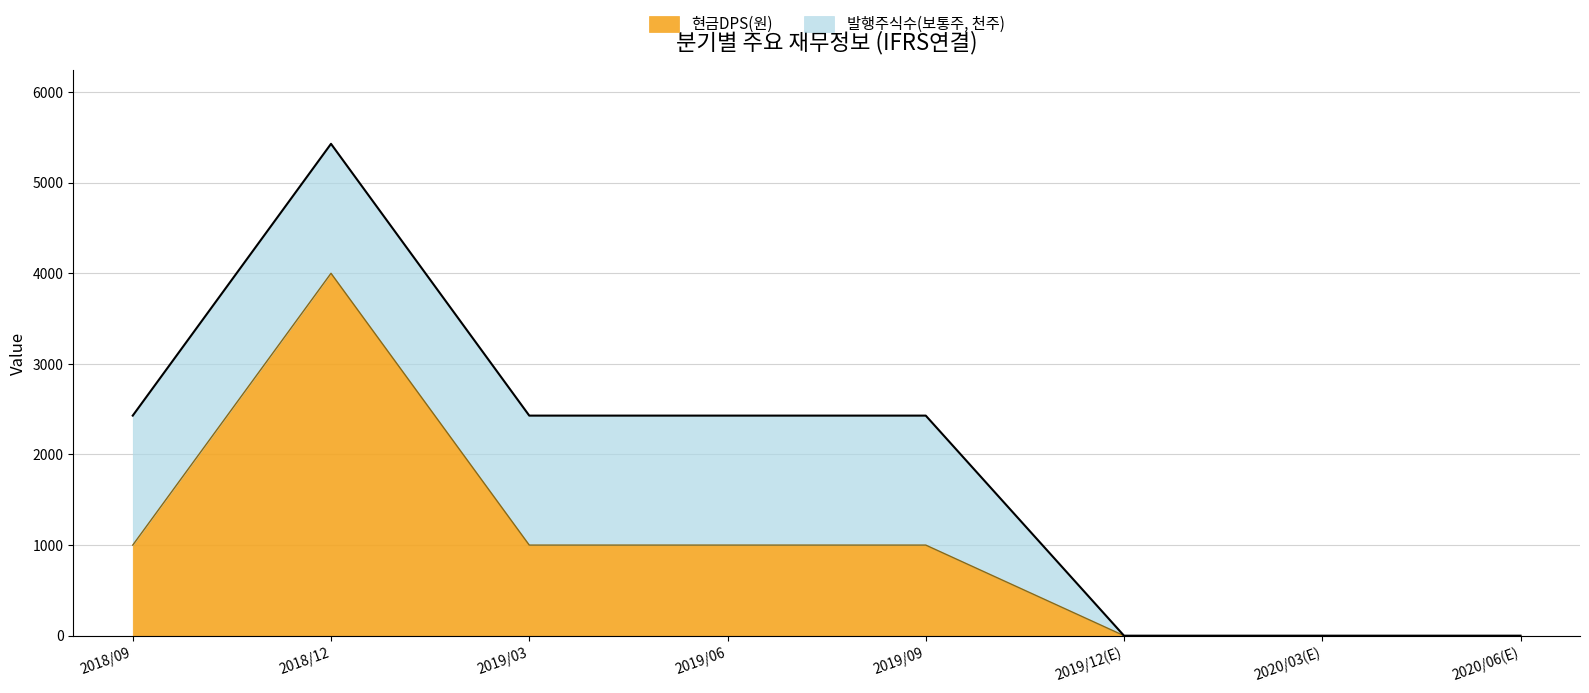

True or false: the data has more than 1 interior local peaks.

False